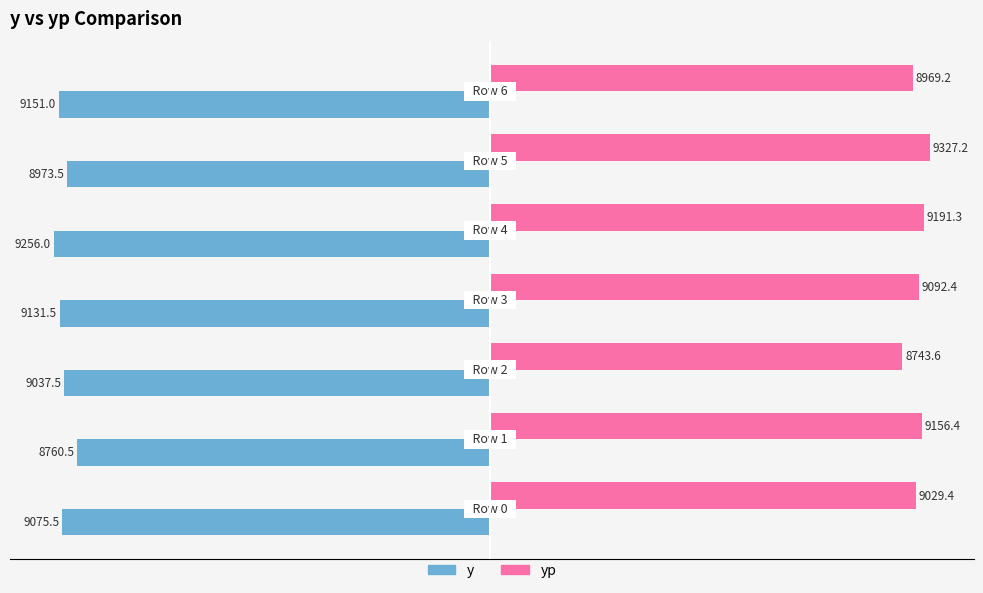

What are all the series names shown in the legend?

y, yp